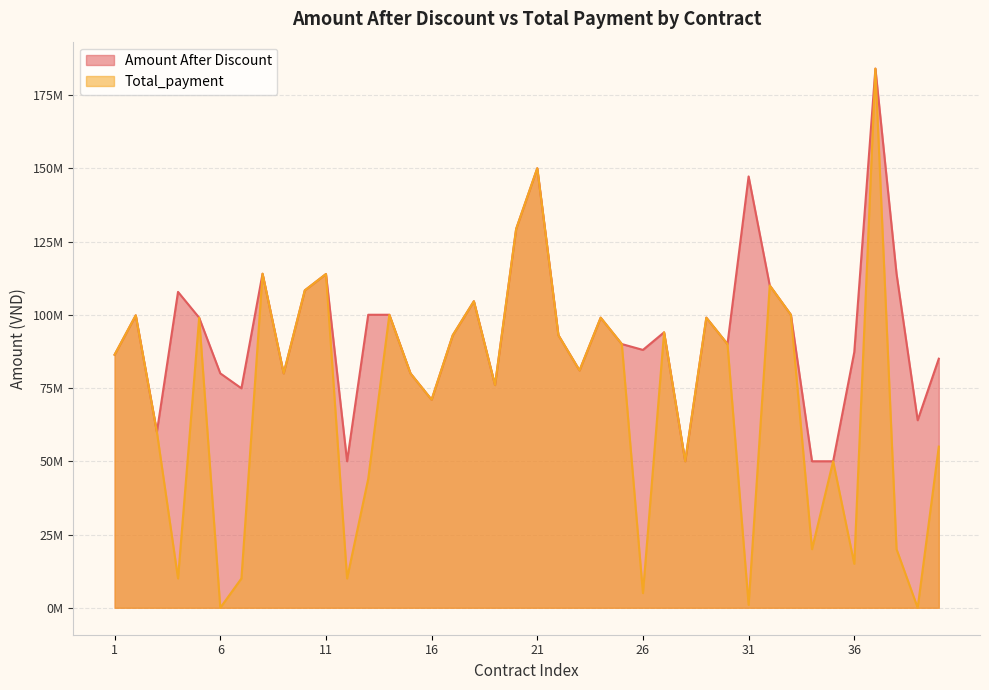

How many data points in Amount After Discount are above 93033000?

19